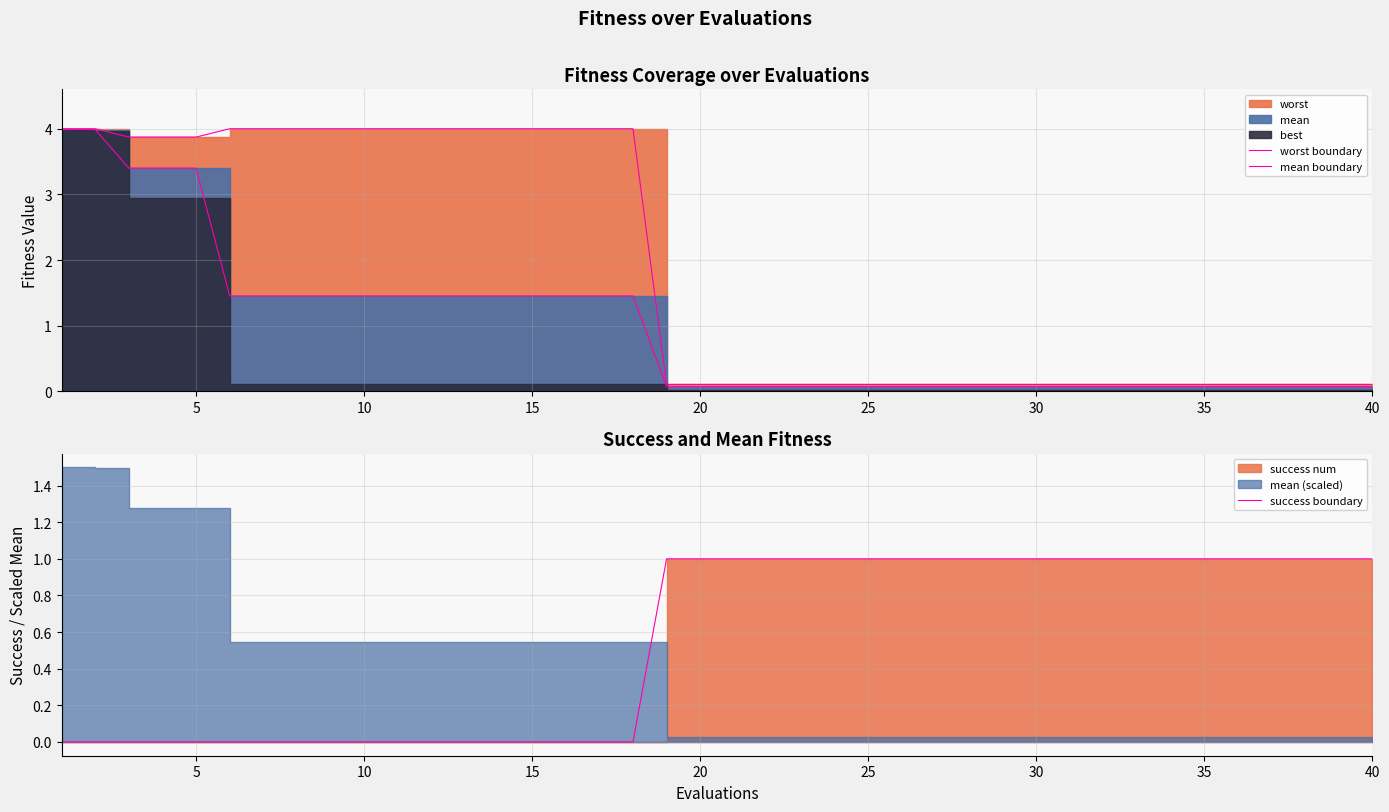

The value of success boundary at 5 is 1. True or false?

False